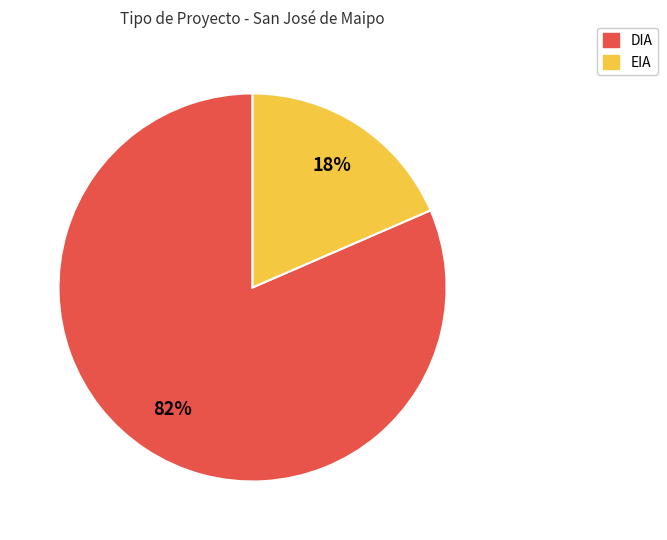

Is it true that EIA is 25% of the pie?

False